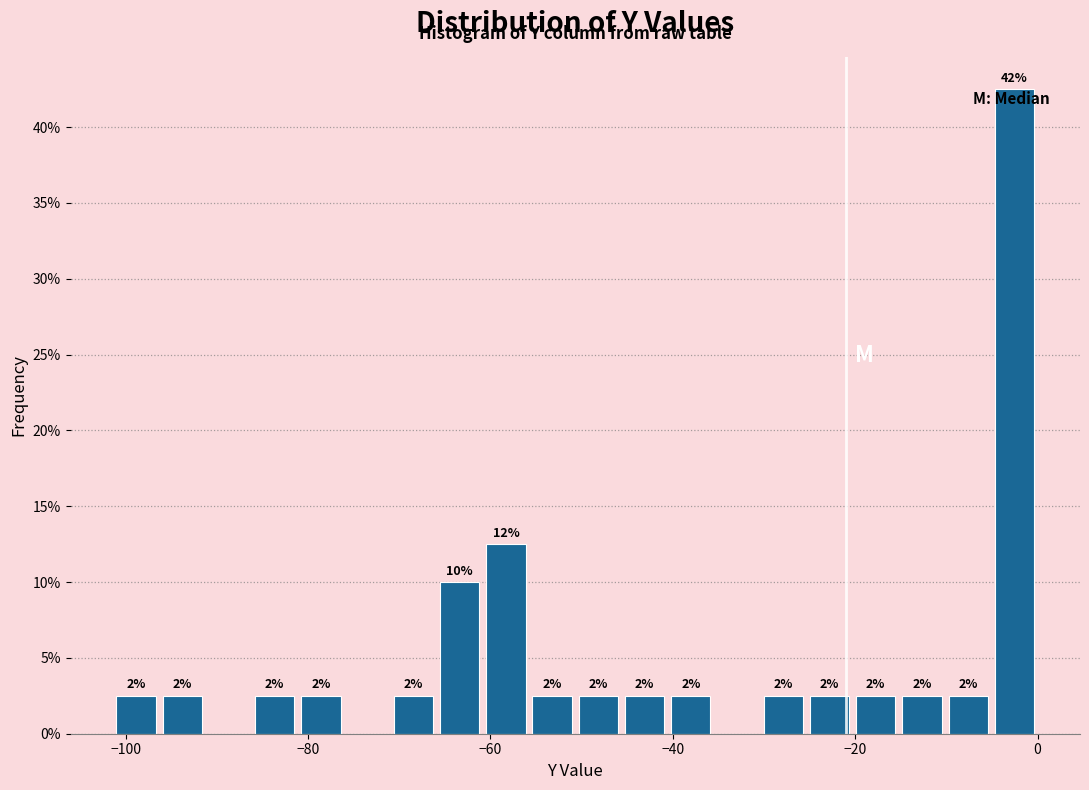

Around what value on the x-axis is the tallest bar? Give the approximate position of its centre, as read against the axis.

-2